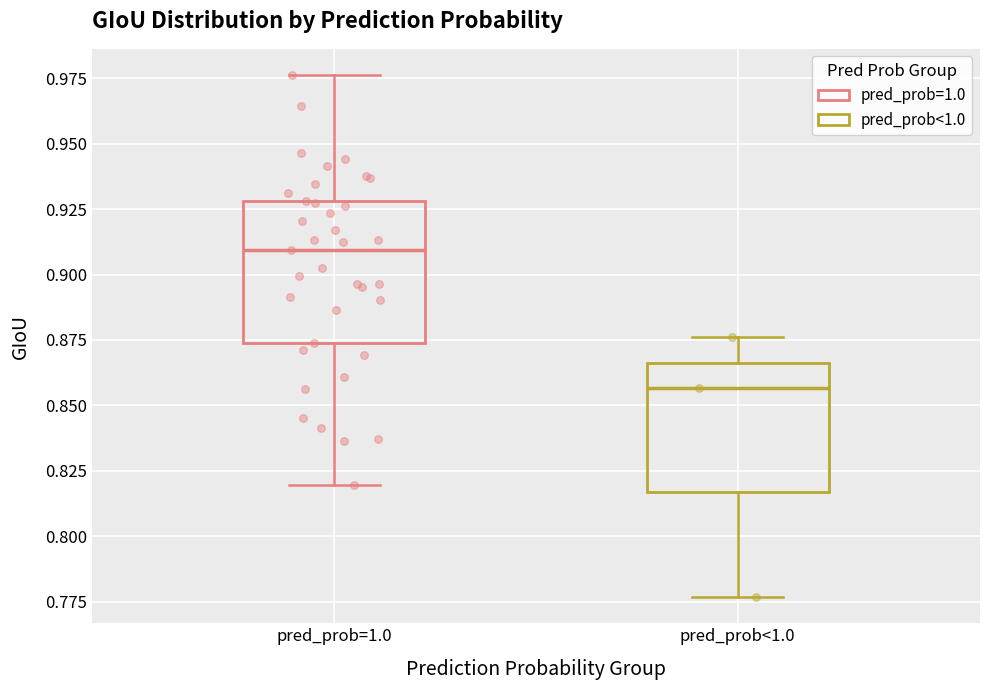

Which box's median line is the highest?

pred_prob=1.0